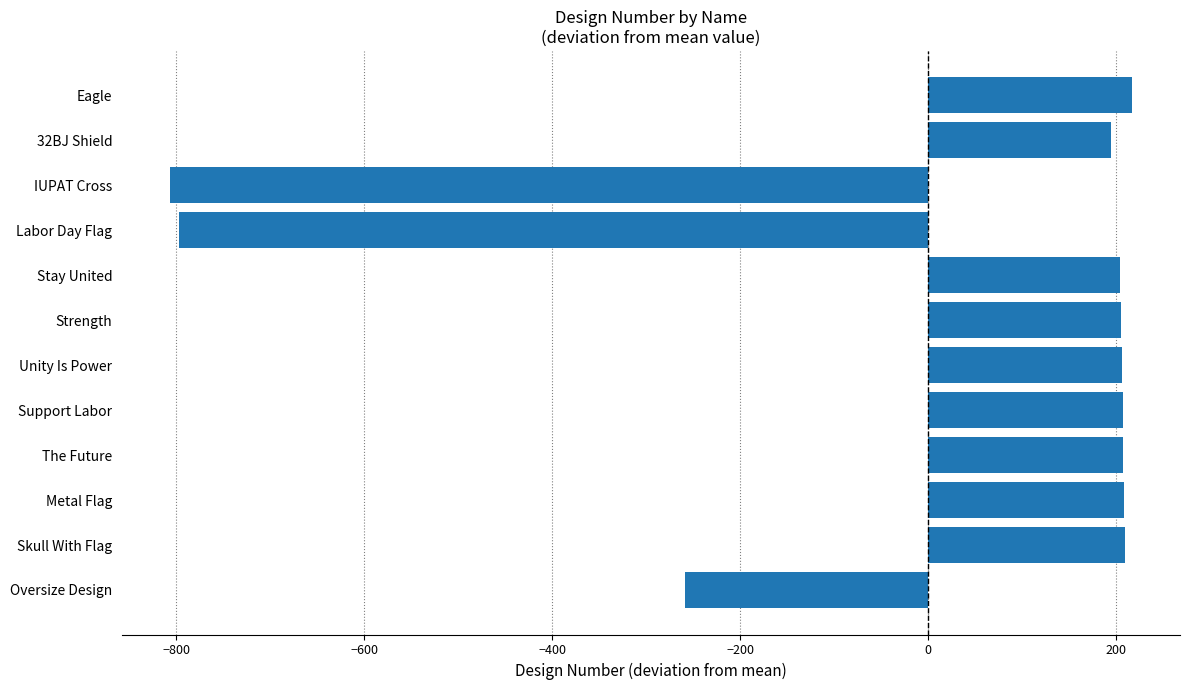

Is it true that the value at Metal Flag is 209.2?

True